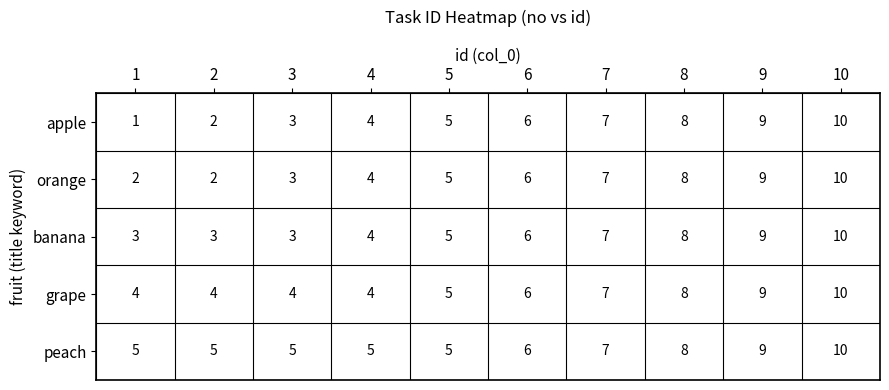

At 5, list the series in order from smallest to largest.

apple, orange, banana, grape, peach